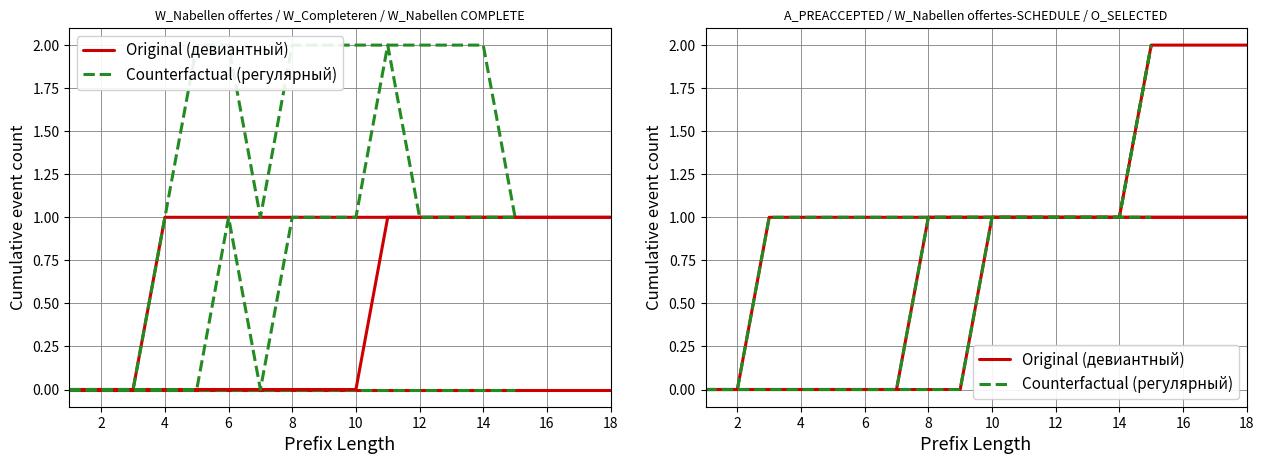

Which category has the highest value across all series?

14